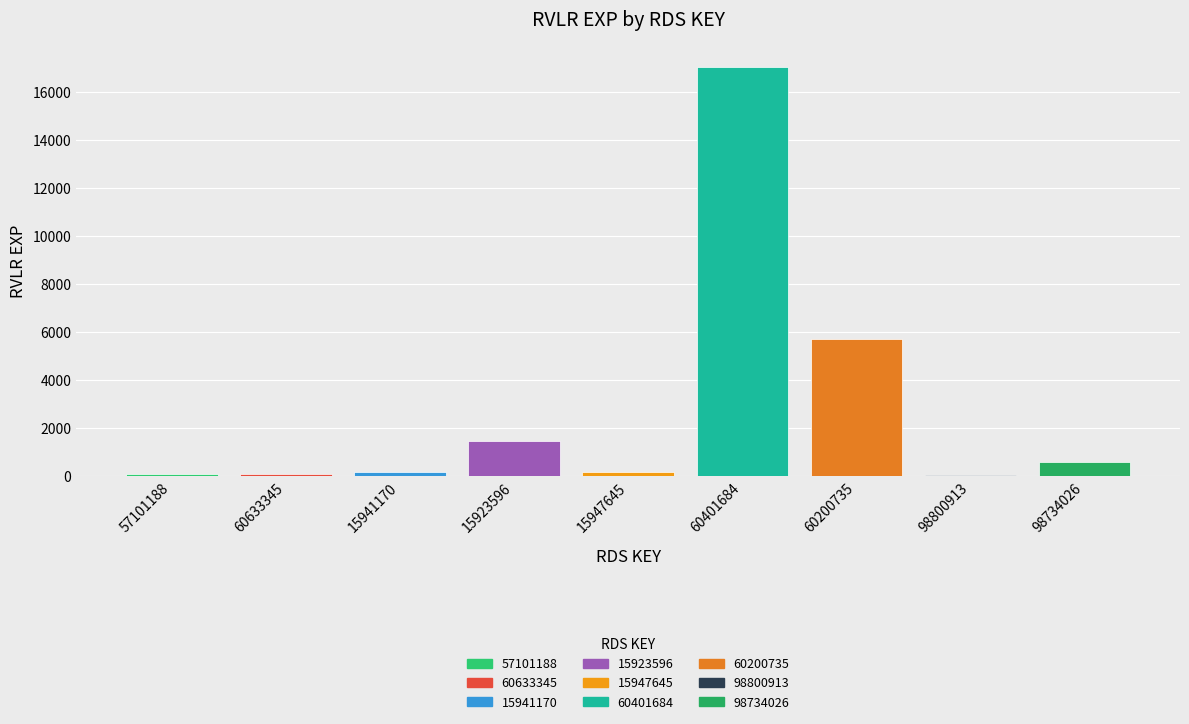

What is the difference between the values at 15947645 and 15923596?

1290